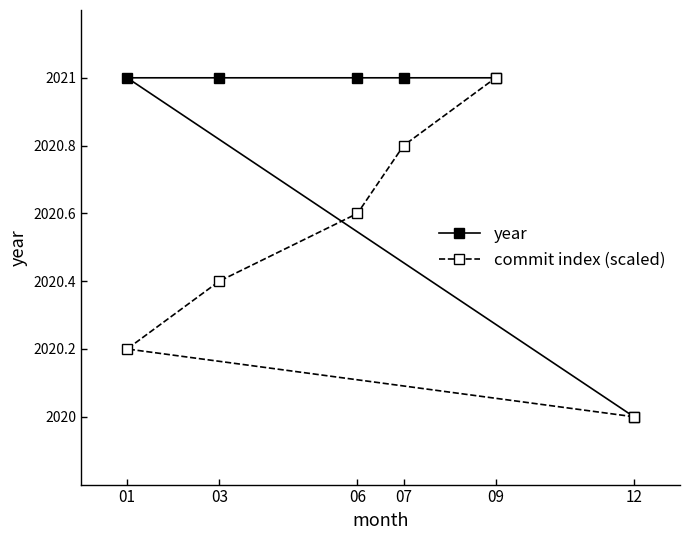

What is the average value of the year series?

2020.8